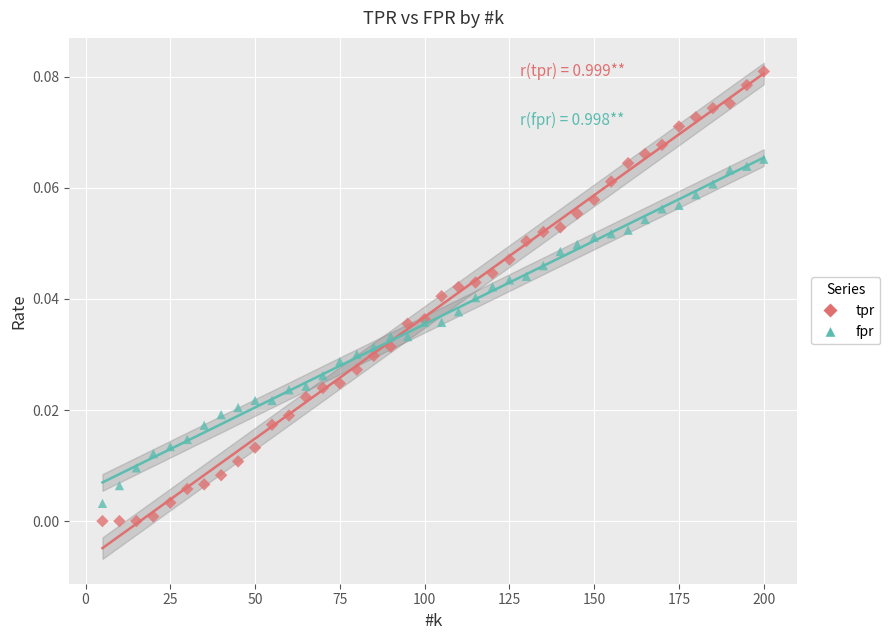

Which series contains the highest Y value?

tpr